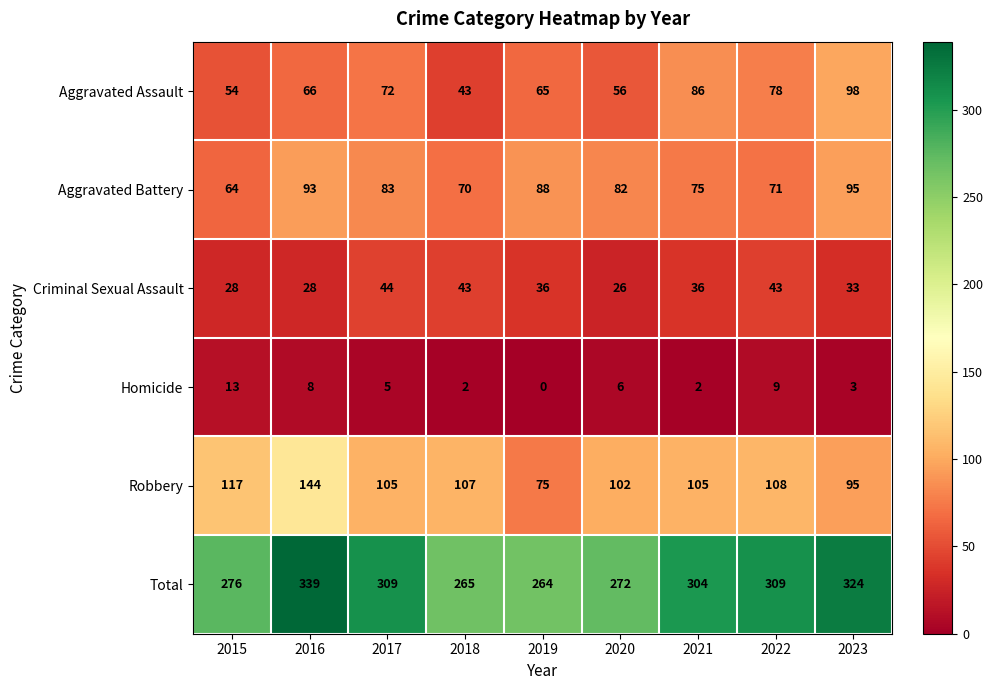

At 2015, list the series in order from largest to smallest.

Total, Robbery, Aggravated Battery, Aggravated Assault, Criminal Sexual Assault, Homicide